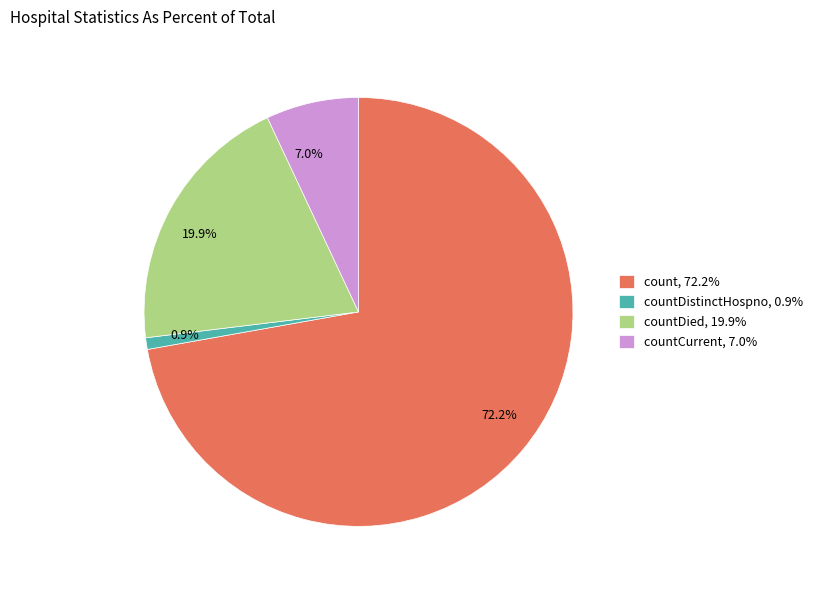

Is the sum of 19.9% and 72.2% greater than half?

Yes